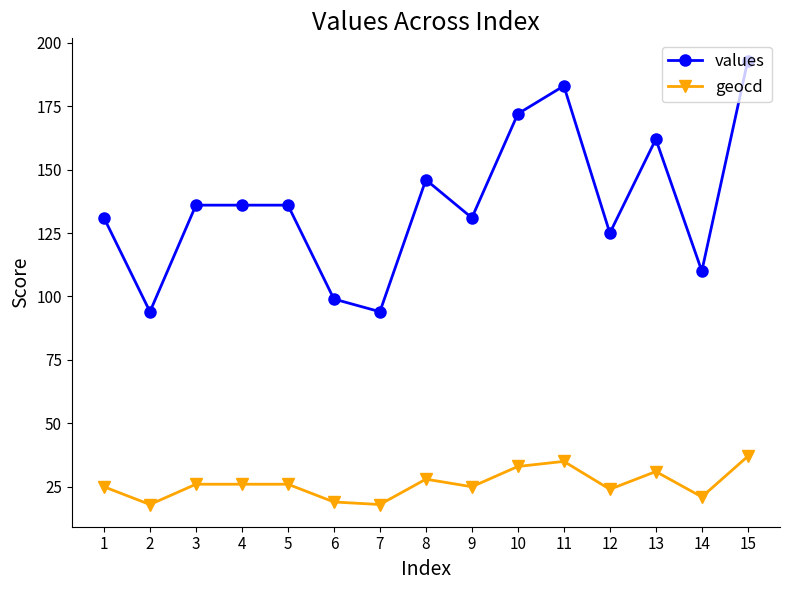

The value of geocd at 14 is 21. True or false?

True